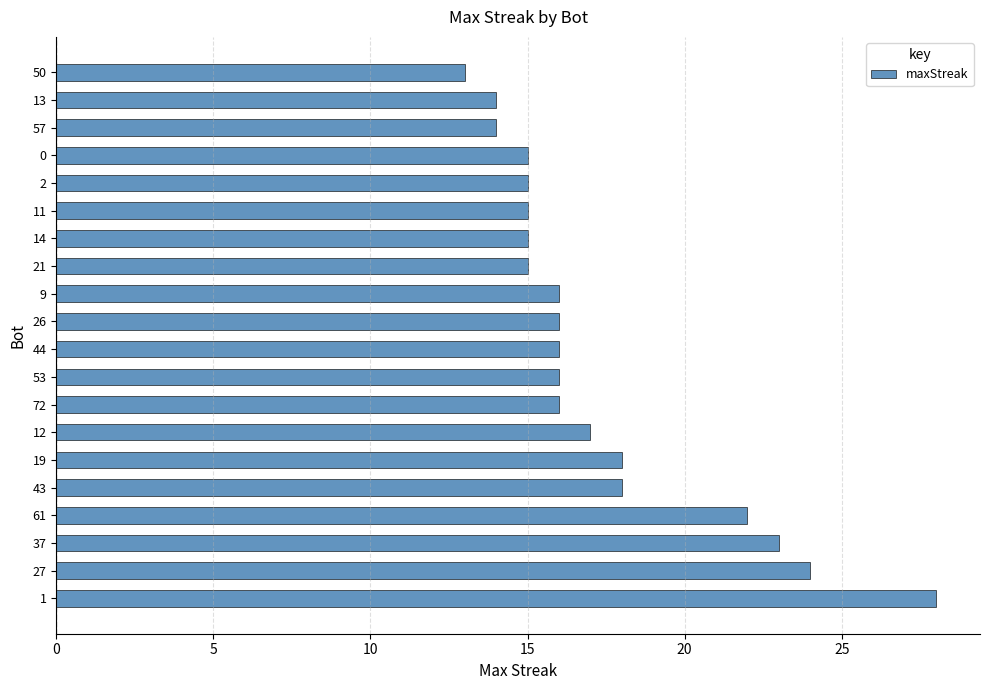

Reading bottom to top, what are all the values shown in this chart?

28	24	23	22	18	18	17	16	16	16	16	16	15	15	15	15	15	14	14	13